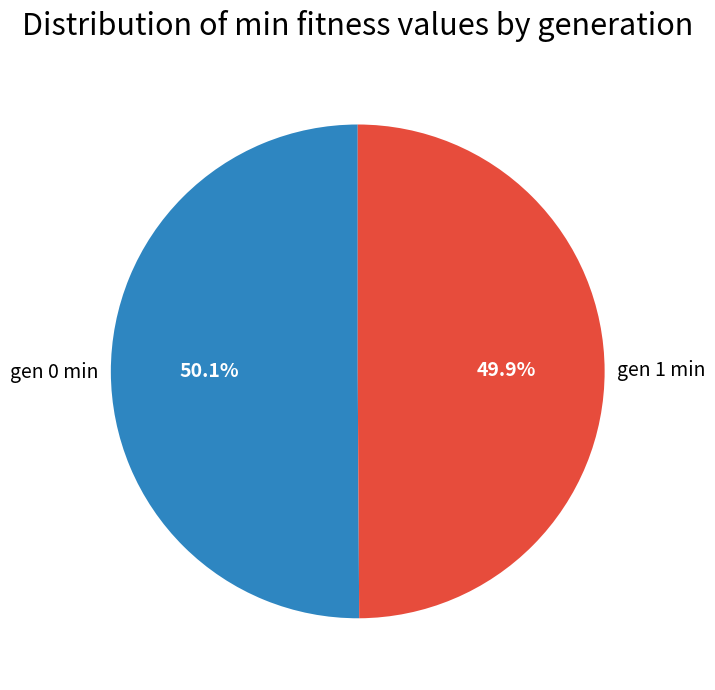

How many segments does this pie chart have?

2